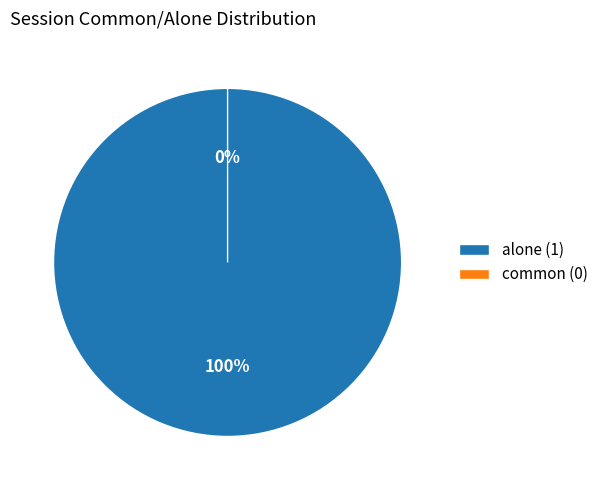

True or false: alone (1) accounts for 99% of the total.

False